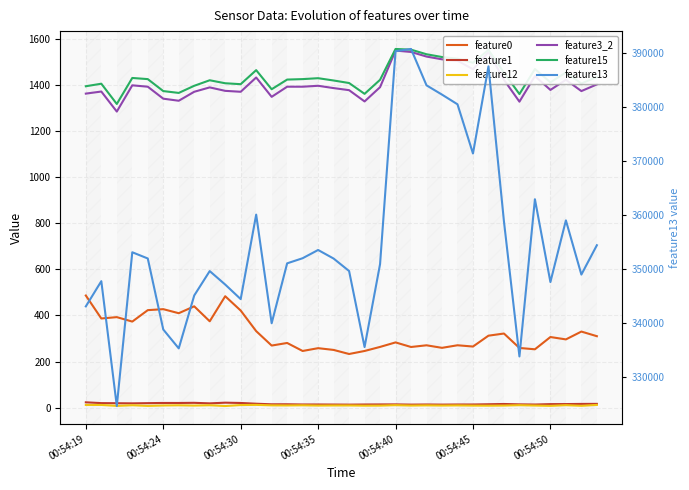

What is the average value of the feature12 series?

9.1